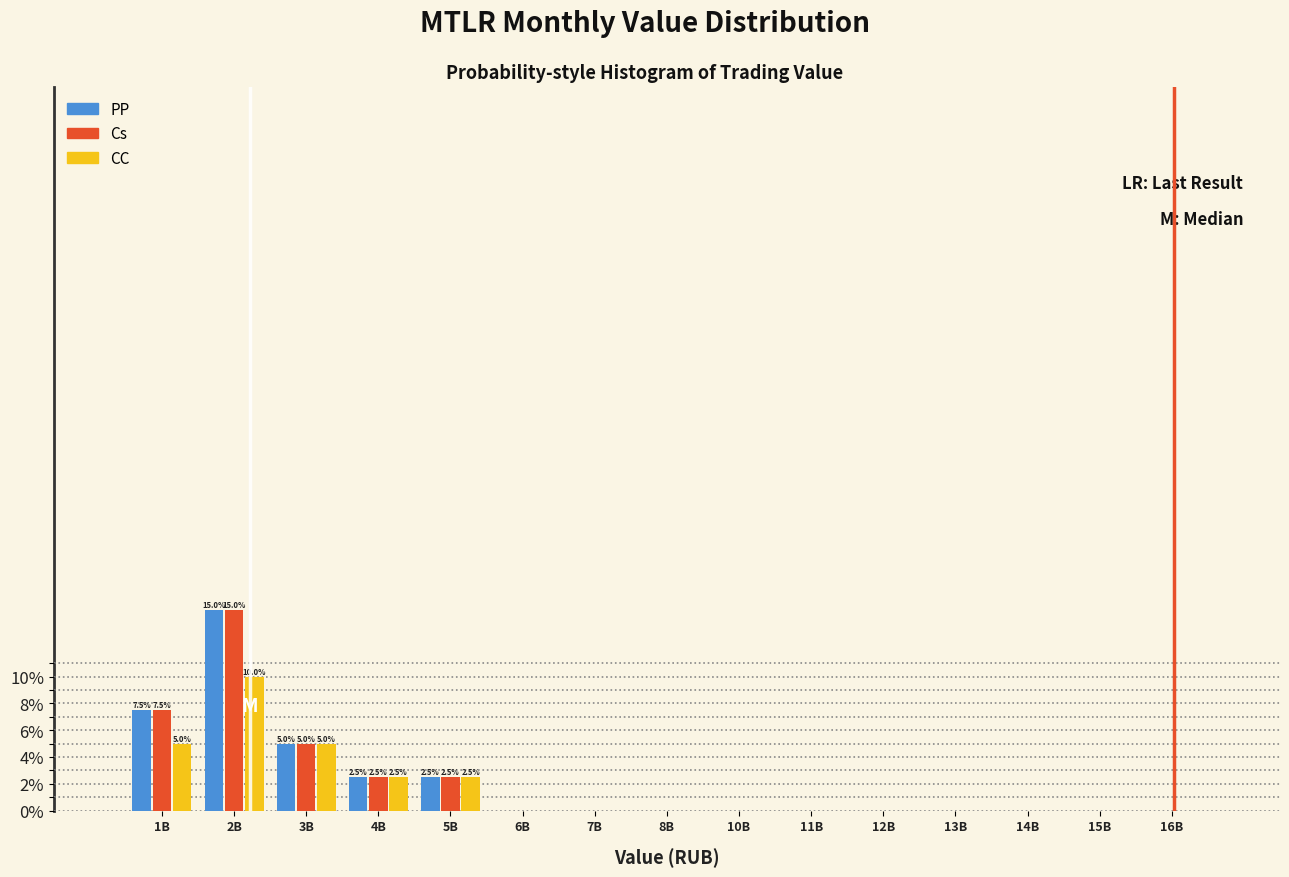

The CC series shows 0.0 at 16B. True or false?

True